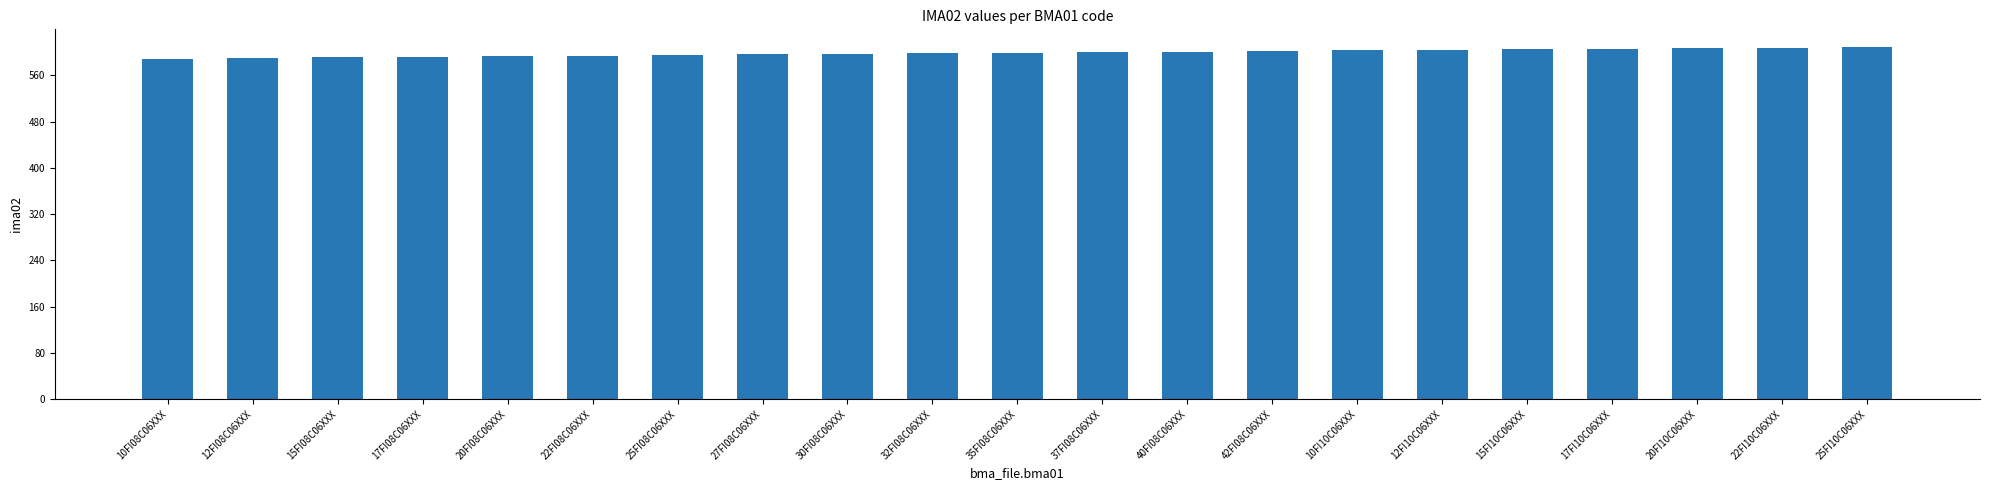

What is the difference between the second highest and minimum values?

19